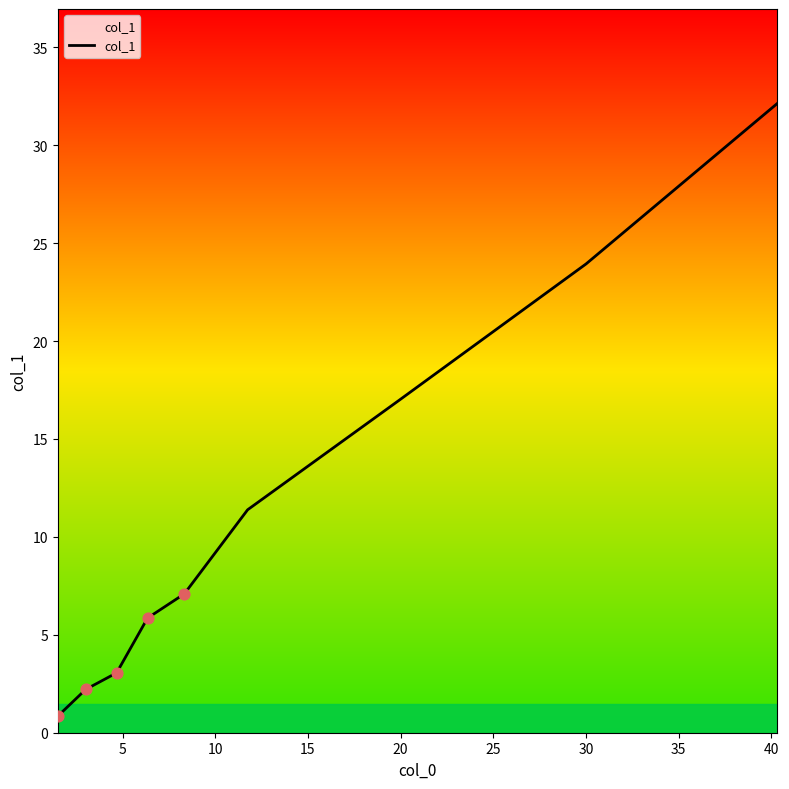

What is the greatest value displayed?

32.1